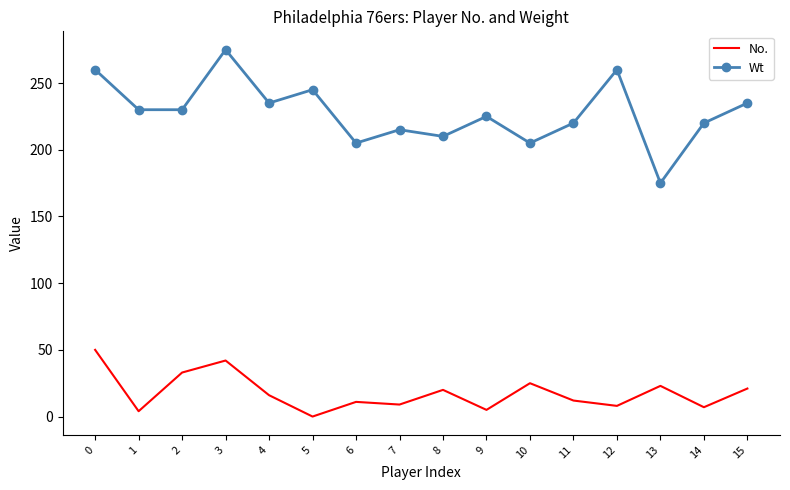

What is the difference between the maximum and minimum values in the No. series?

50